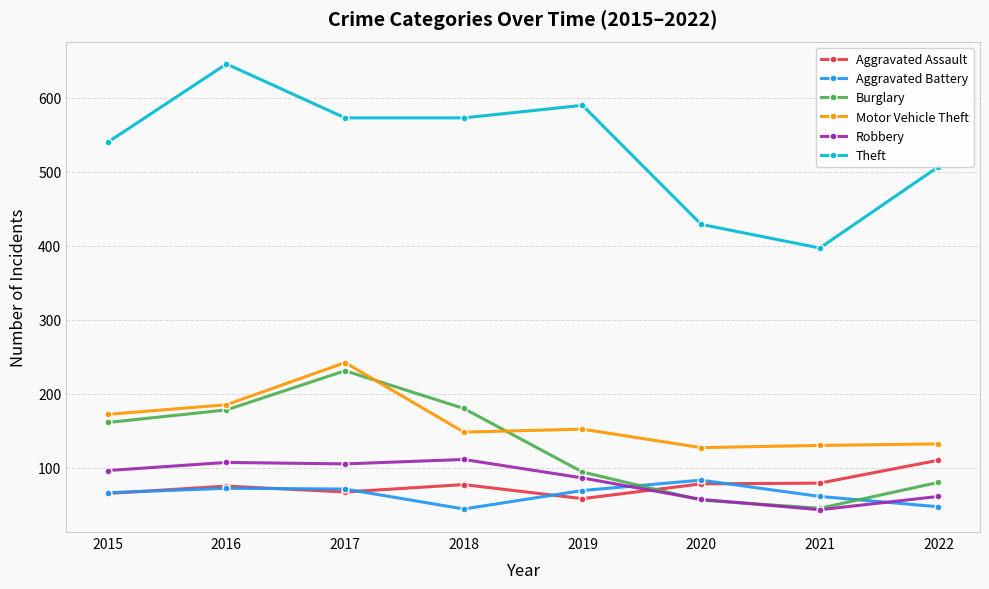

What are all the series names shown in the legend?

Aggravated Assault, Aggravated Battery, Burglary, Motor Vehicle Theft, Robbery, Theft